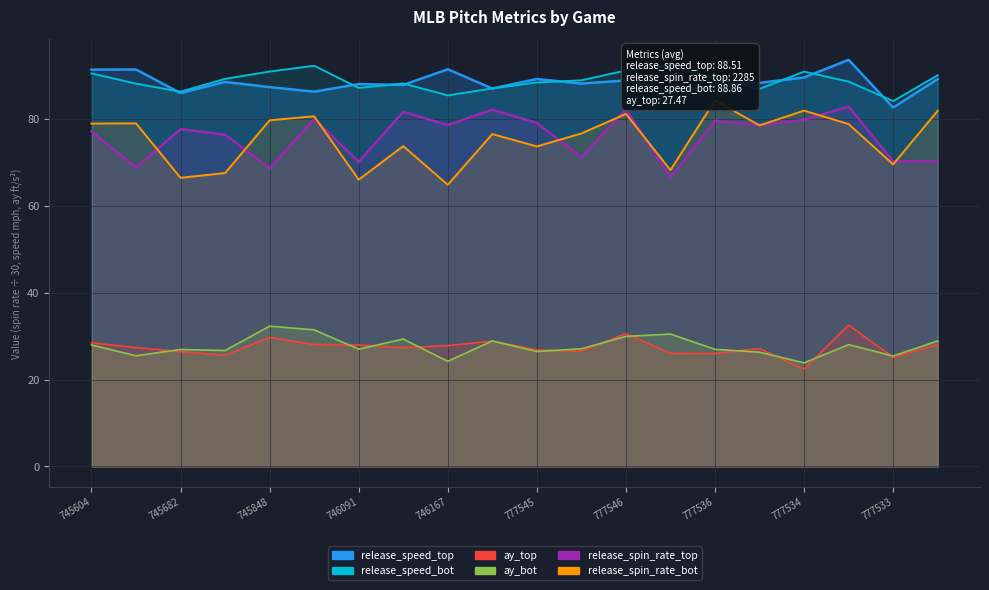

Reading left to right, what are all the values shown in this chart?

ay_top: 28.5	27.4	26.4	25.7	29.7	28.1	28.0	27.4	27.9	28.9	26.9	26.6	30.6	26.1	26.0	27.2	22.5	32.6	25.1	28.1
ay_bot: 28.0	25.5	26.9	26.7	32.3	31.5	27.0	29.4	24.2	28.9	26.5	27.1	30.0	30.5	27.0	26.3	23.9	28.1	25.4	28.9
release_spin_rate_top: 77.2	68.9	77.7	76.5	68.7	80.1	70.2	81.7	78.6	82.2	79.1	71.3	82.3	66.6	79.6	78.7	79.9	82.9	70.3	70.4
release_spin_rate_bot: 79.0	79.1	66.5	67.6	79.8	80.7	66.1	73.8	64.9	76.6	73.7	76.7	81.2	68.3	84.4	78.6	82.0	78.9	69.6	82.0
release_speed_top: 91.4	91.5	86.0	88.6	87.4	86.4	88.1	87.9	91.5	87.1	89.3	88.2	89.0	86.5	87.6	88.4	89.6	93.7	82.7	89.3
release_speed_bot: 90.6	88.2	86.4	89.3	91.0	92.3	87.2	88.3	85.5	87.1	88.5	89.0	91.3	92.4	89.3	87.0	91.0	88.7	84.2	90.1